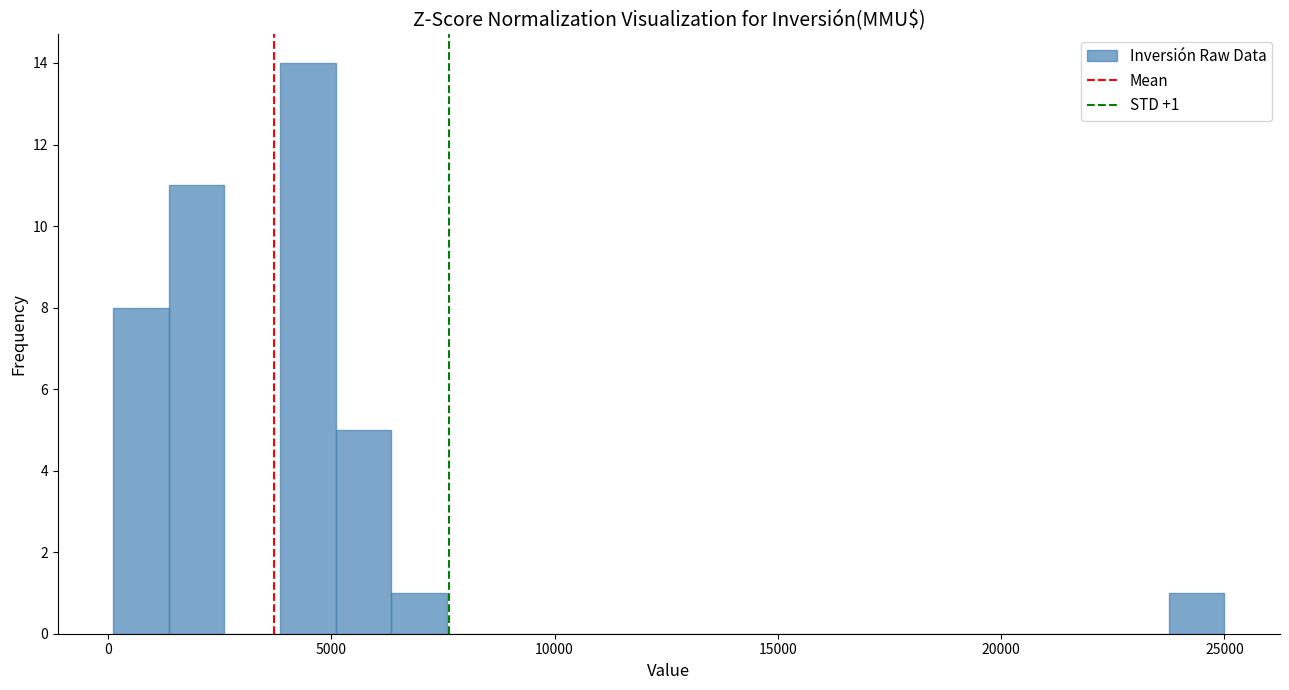

Read against the x-axis, roughly where is the centre of the tallest bar?

4500